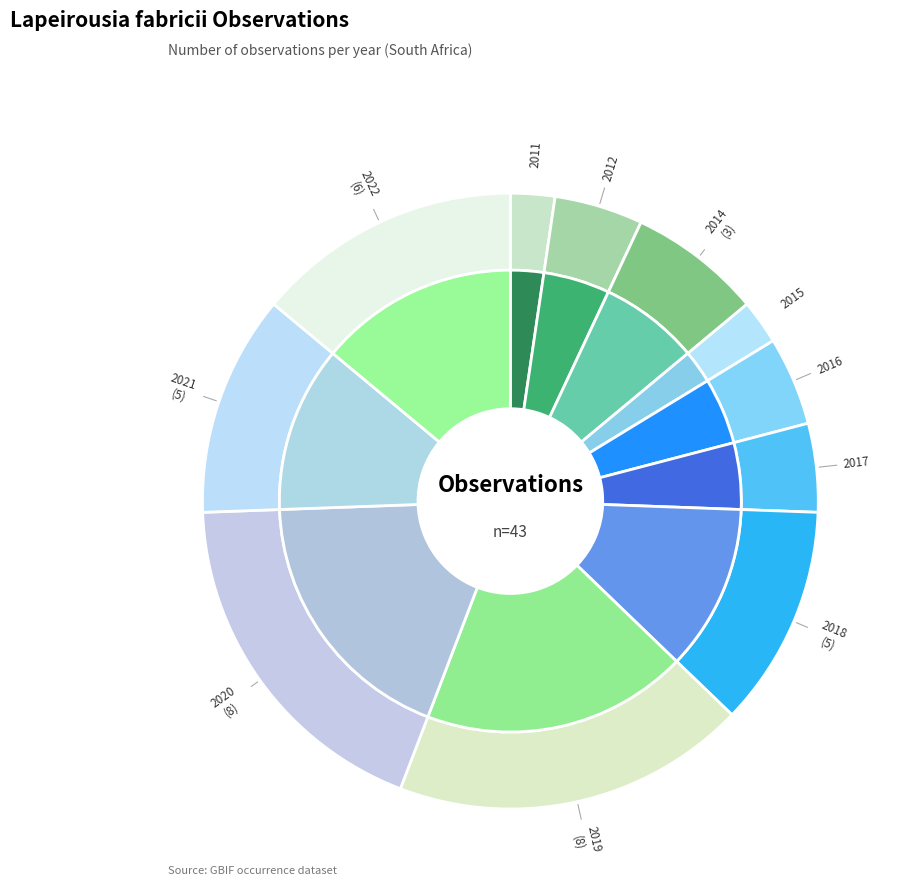

How many slices are in this pie chart?

11